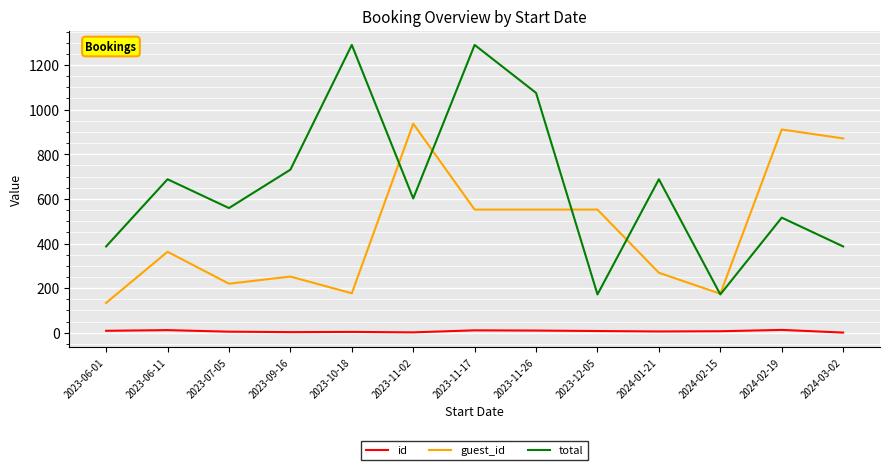

What is the difference between the total values at 2023-07-05 and 2024-03-02?

172